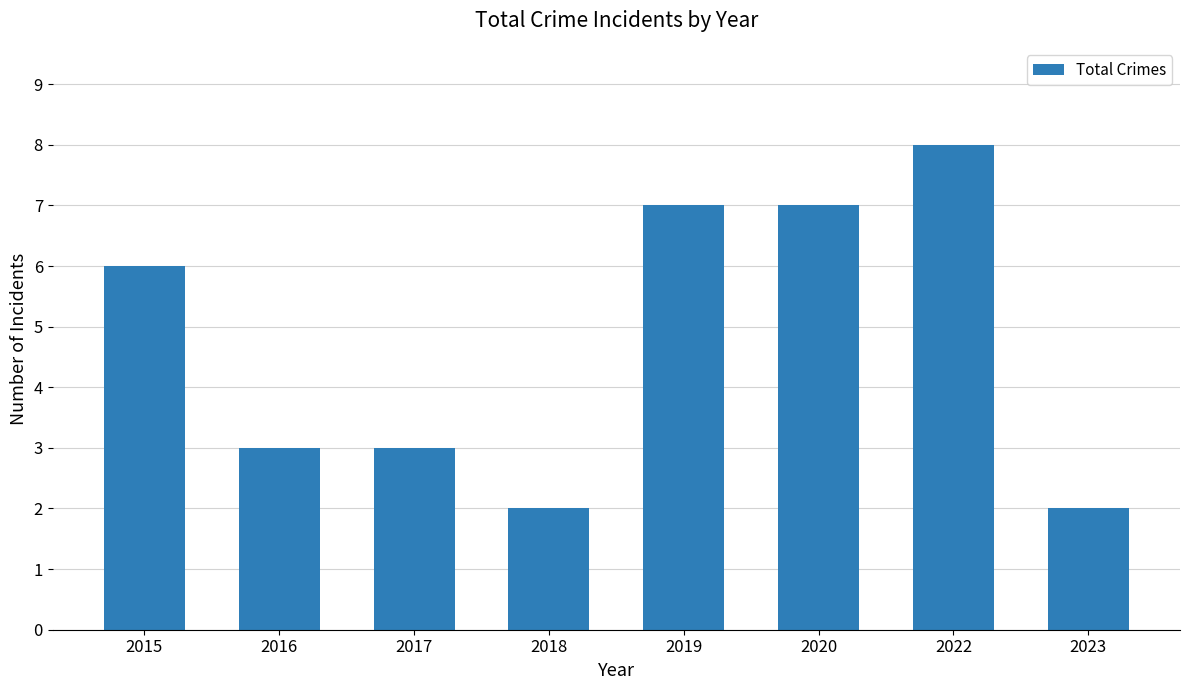

What is the value of the 7th bar from the left?

8